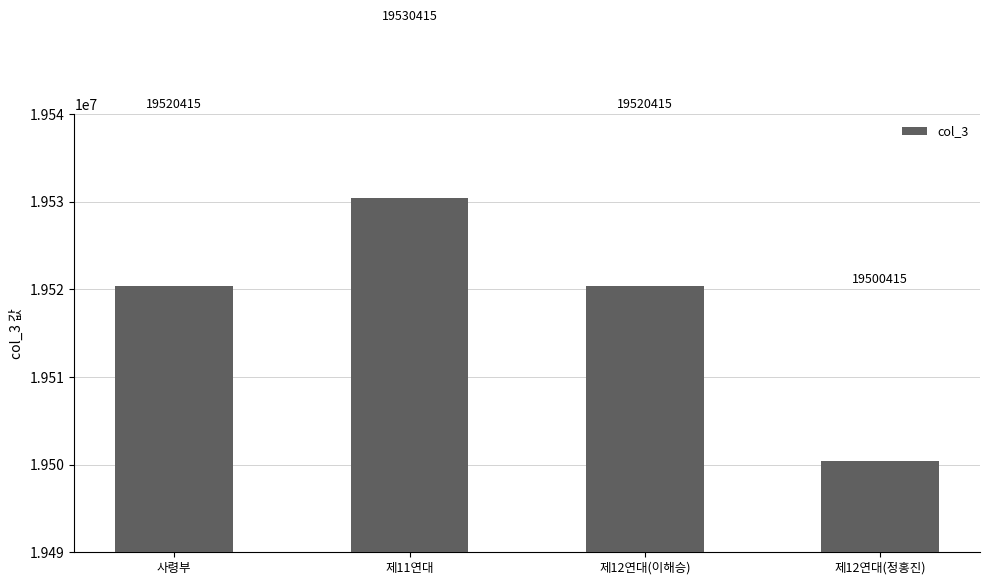

Between 제12연대(정홍진) and 제11연대, which is larger?

제11연대